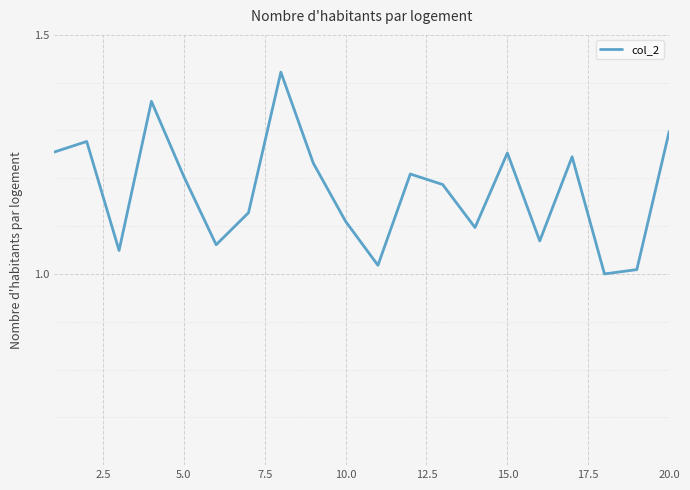

Does the chart display data point markers on the line(s)?

No